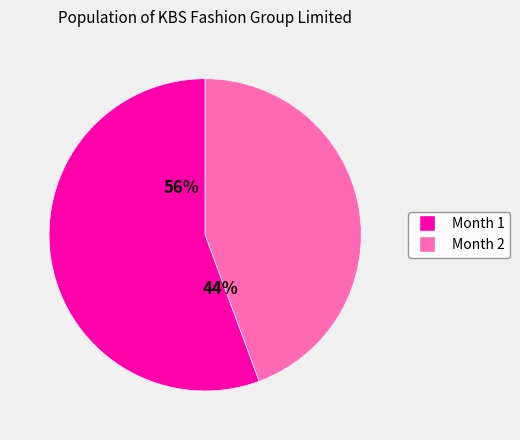

Combined, what portion of the pie is Month 1 and Month 2?

100.0%